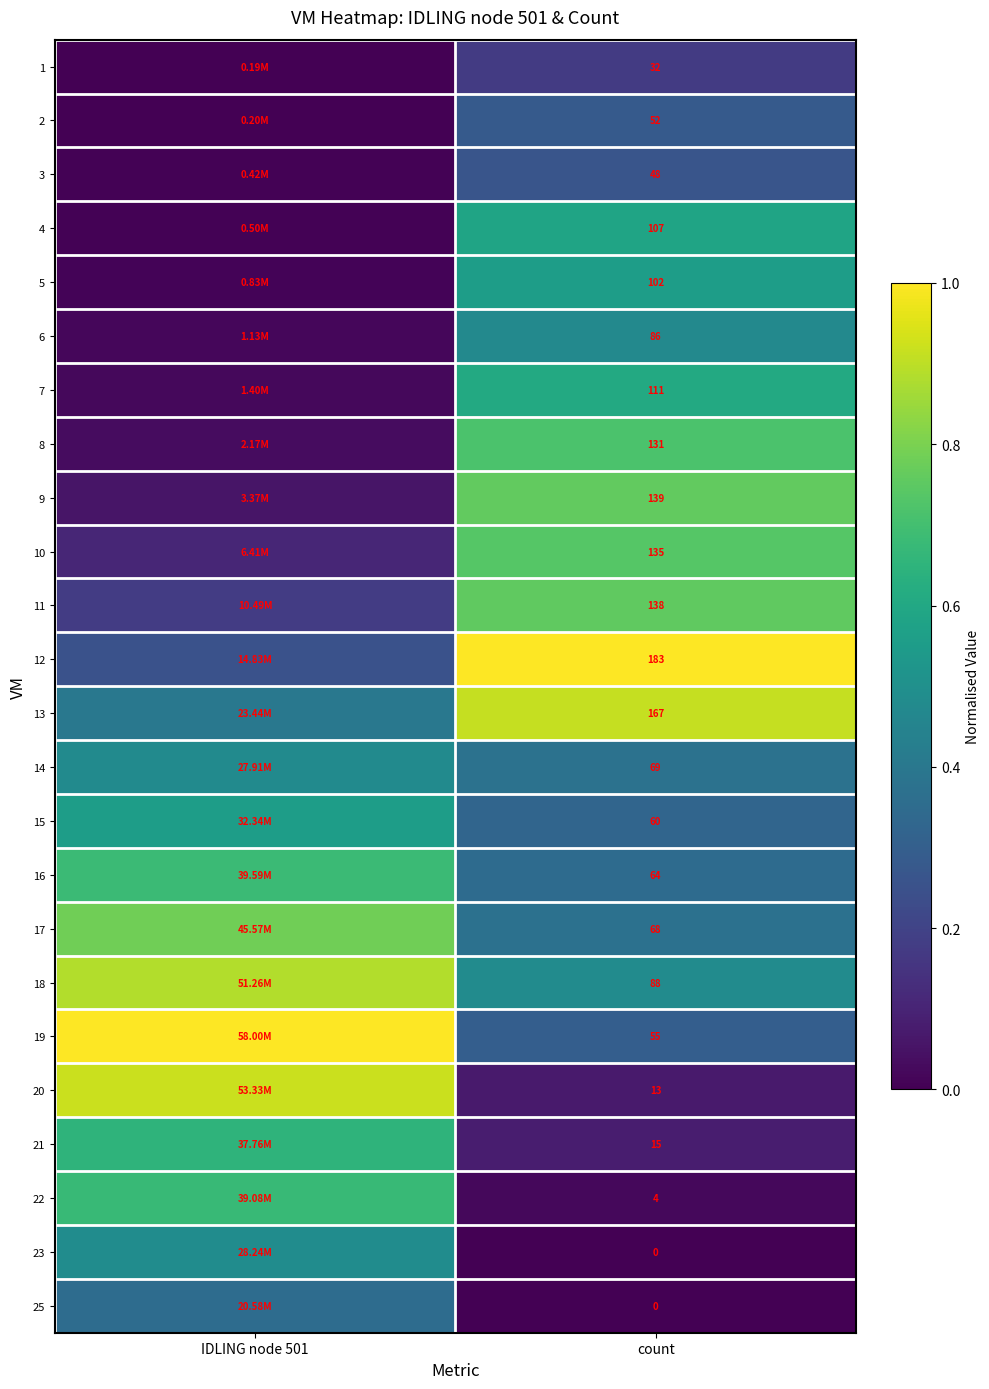

Between IDLING node 501 and count, which is larger?

count